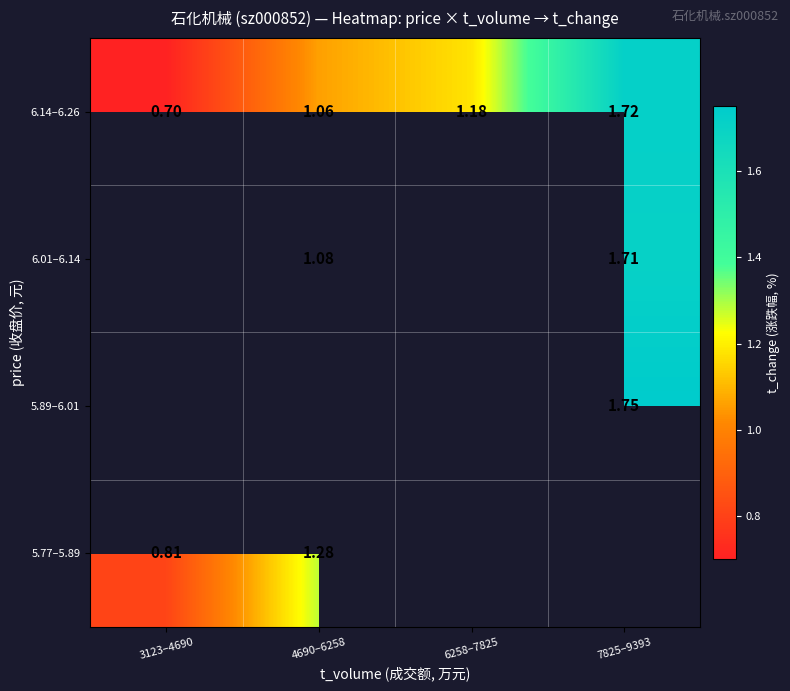

How many data points does each series have?

4